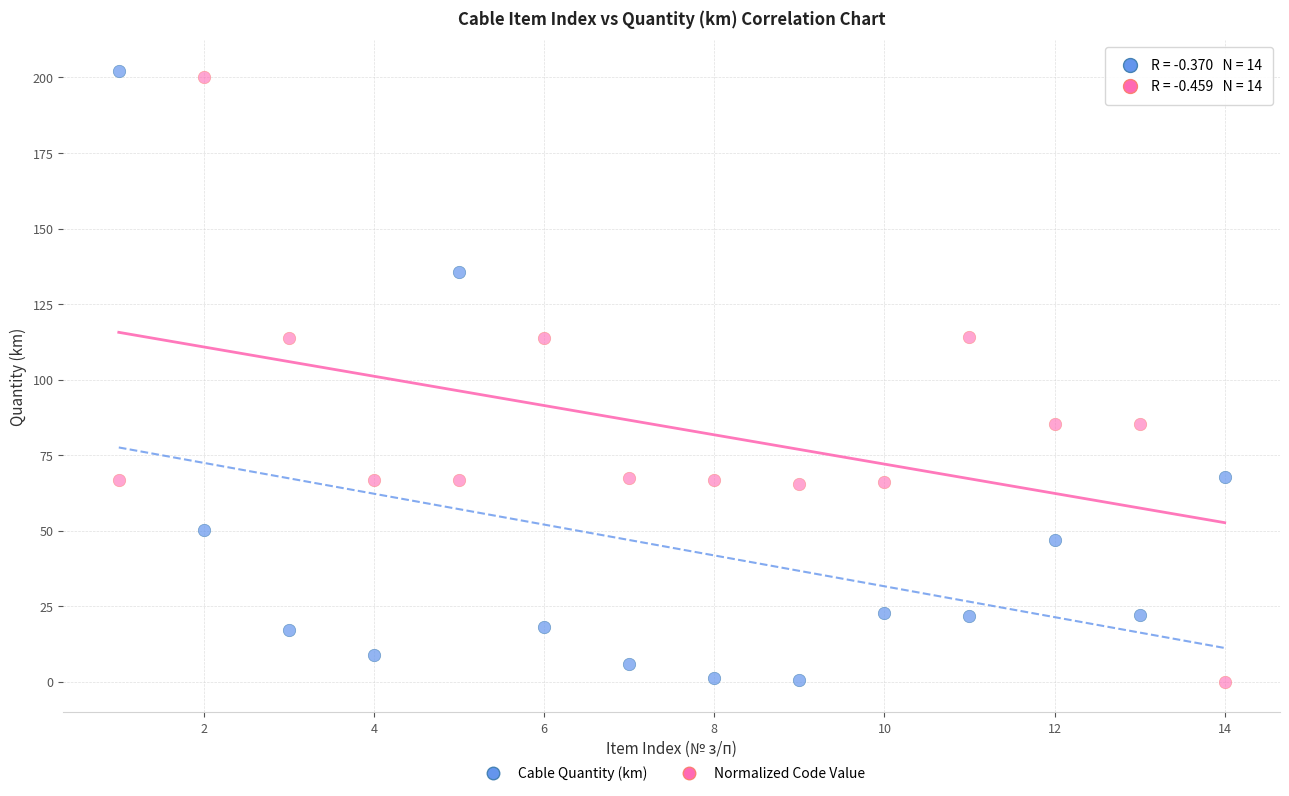

Which series has the widest spread of Y values?

Cable Quantity (km)